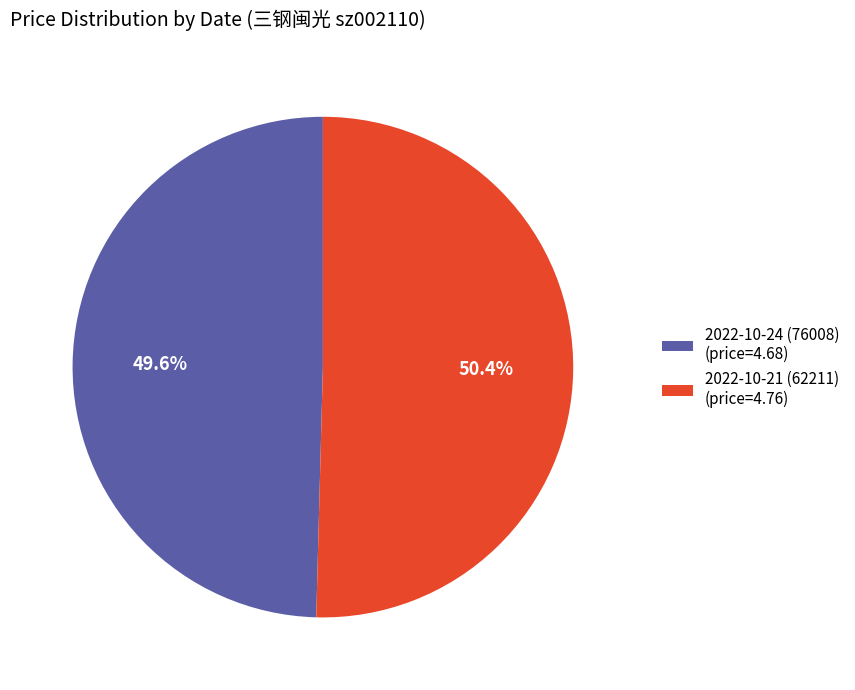

True or false: 2022-10-21 (62211) accounts for 38% of the total.

False